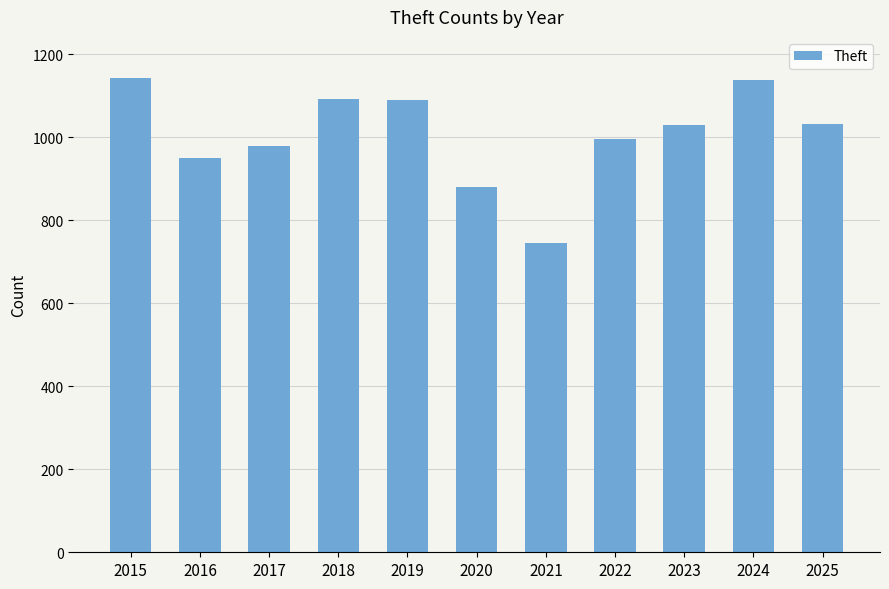

How many bars are there in total?

11